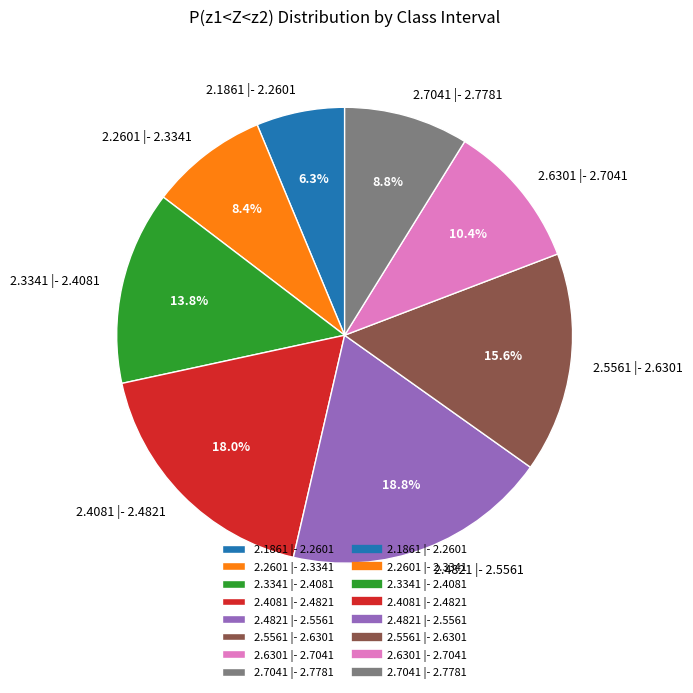

Between 2.5561 |- 2.6301 and 2.3341 |- 2.4081, which is larger?

2.5561 |- 2.6301